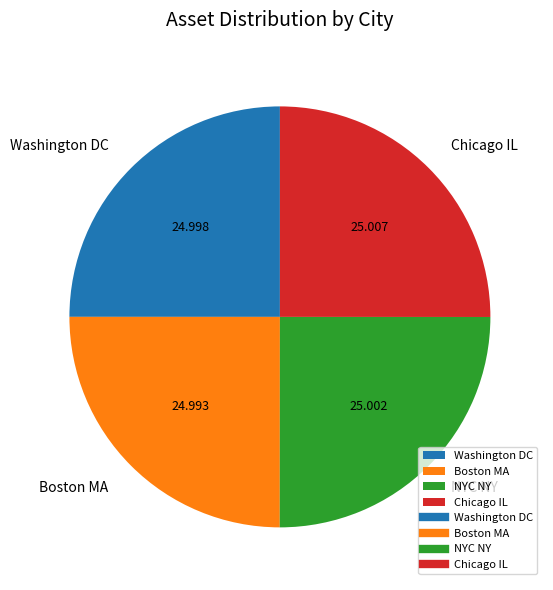

Is Boston MA the majority of the pie?

No